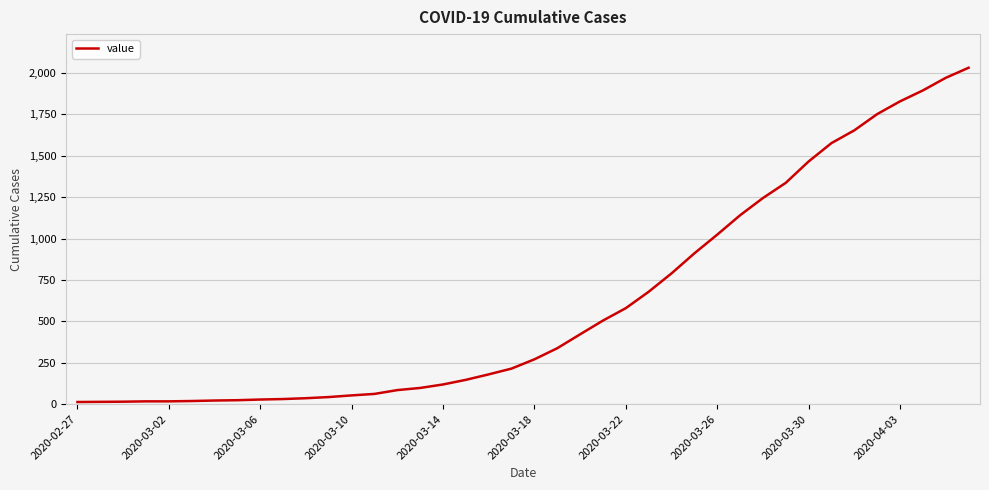

What is the maximum value shown in the chart?

2032